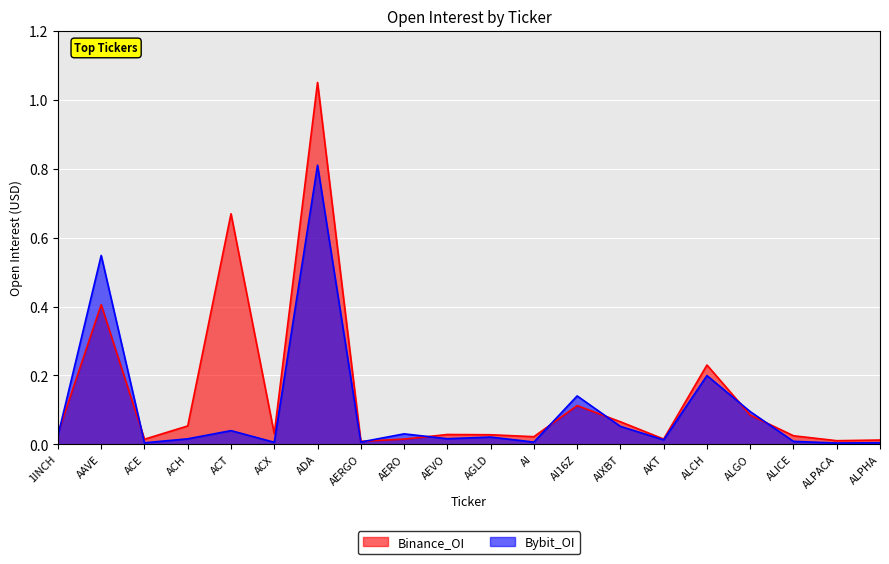

Reading left to right, what are all the values shown in this chart?

Binance_OI: 1INCH=0.0	AAVE=0.4	ACE=0.0	ACH=0.1	ACT=0.7	ACX=0.0	ADA=1.1	AERGO=0.0	AERO=0.0	AEVO=0.0	AGLD=0.0	AI=0.0	AI16Z=0.1	AIXBT=0.1	AKT=0.0	ALCH=0.2	ALGO=0.1	ALICE=0.0	ALPACA=0.0	ALPHA=0.0
Bybit_OI: 1INCH=0.0	AAVE=0.5	ACE=0.0	ACH=0.0	ACT=0.0	ACX=0.0	ADA=0.8	AERGO=0.0	AERO=0.0	AEVO=0.0	AGLD=0.0	AI=0.0	AI16Z=0.1	AIXBT=0.1	AKT=0.0	ALCH=0.2	ALGO=0.1	ALICE=0.0	ALPACA=0.0	ALPHA=0.0